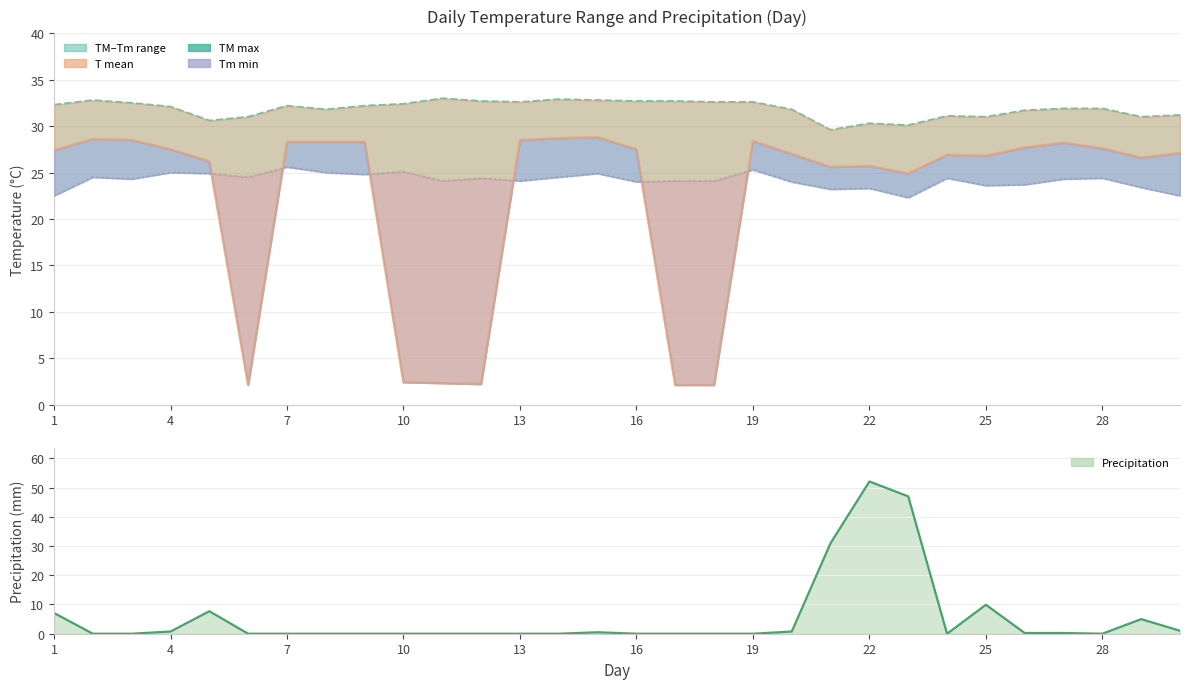

Rank the series by their maximum value, from lowest to highest.

Tm (min), T (mean), TM (max), PP